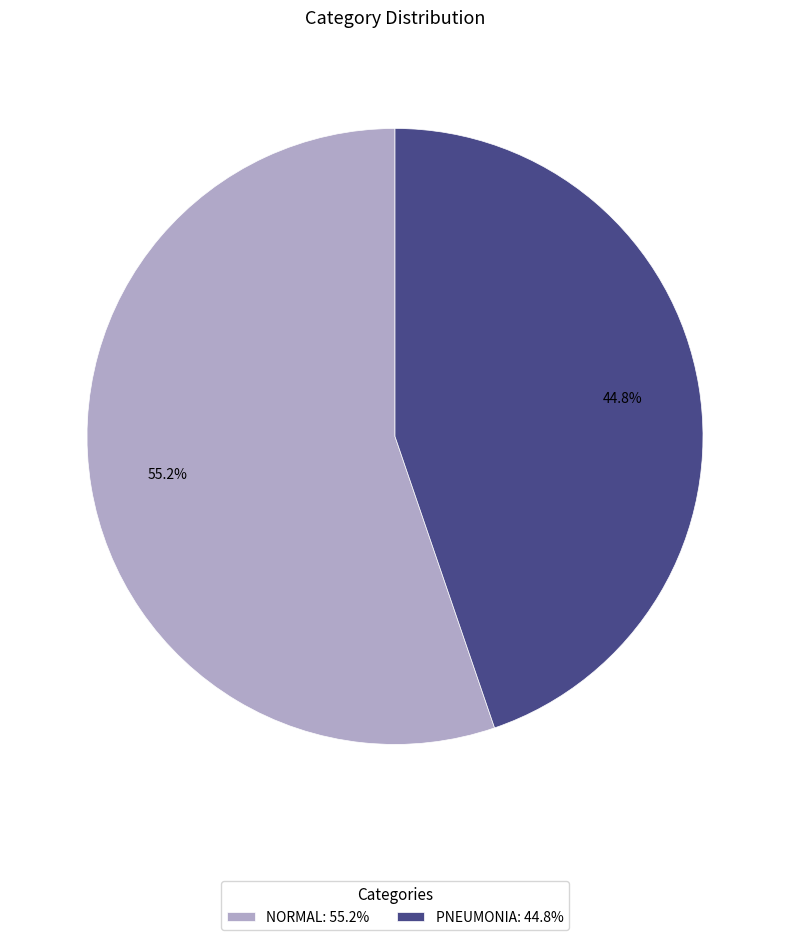

How much of the chart is everything except NORMAL?

44.8%